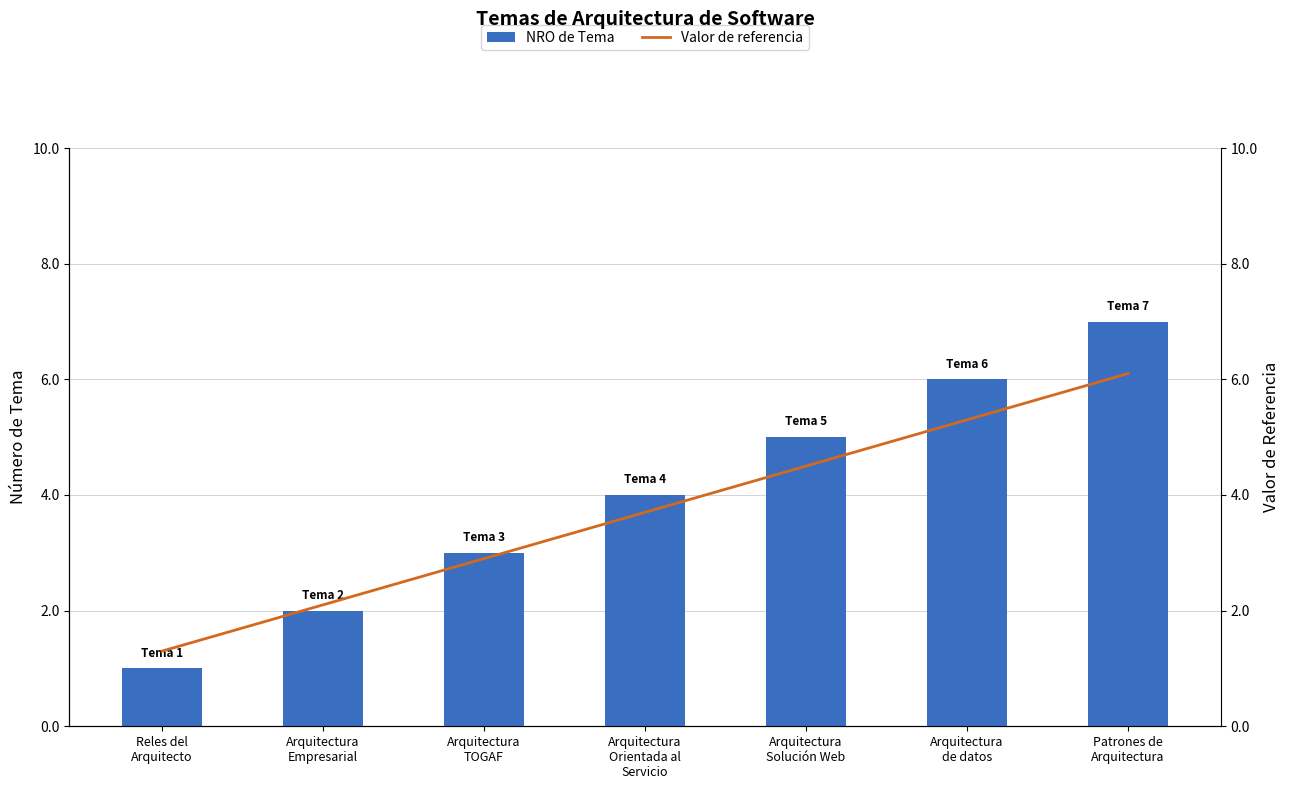

True or false: NRO de Tema has a value of 2.4 at Arquitectura
Orientada al
Servicio.

False